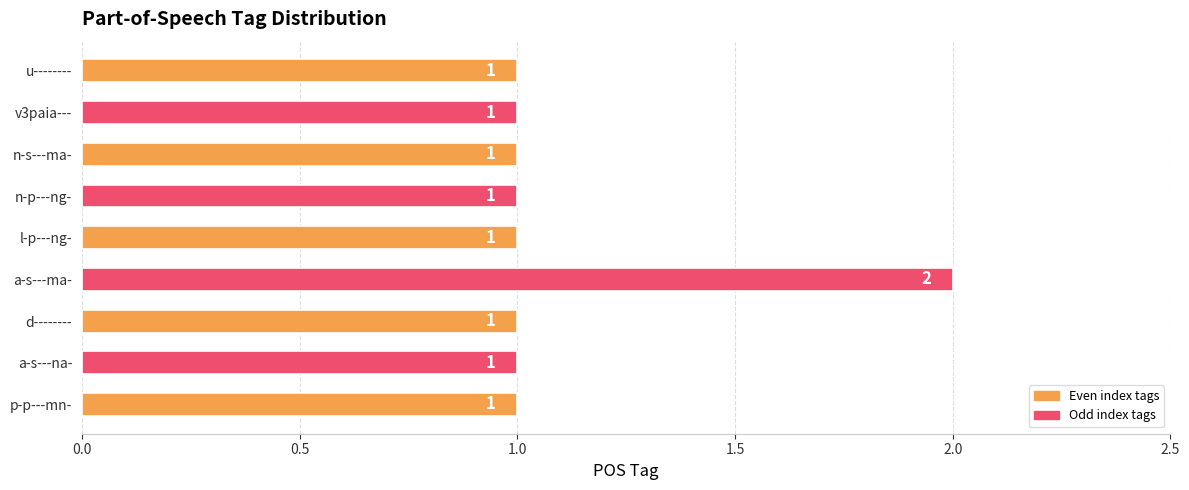

Approximately how many times larger is the value at p-p---mn- compared to a-s---ma-?

0.5